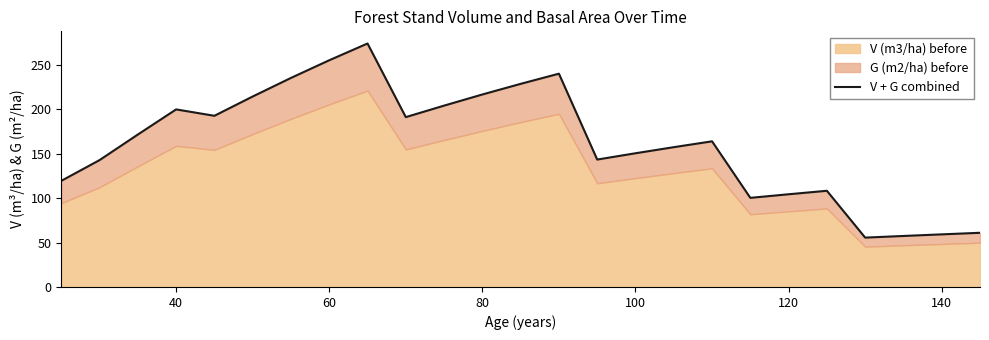

What is the difference between the maximum and second lowest values?

216.8